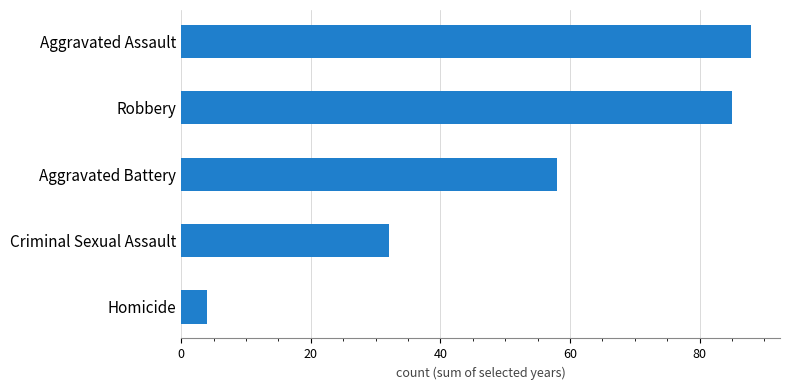

List the labels in order of value, smallest first.

Homicide, Criminal Sexual Assault, Aggravated Battery, Robbery, Aggravated Assault